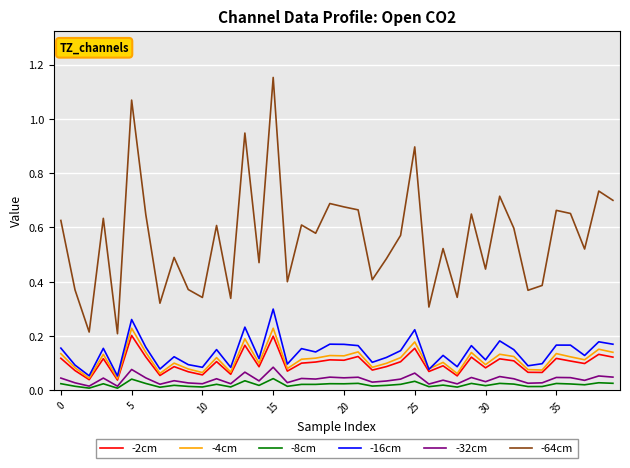

True or false: -8cm and -4cm cross at least once.

False